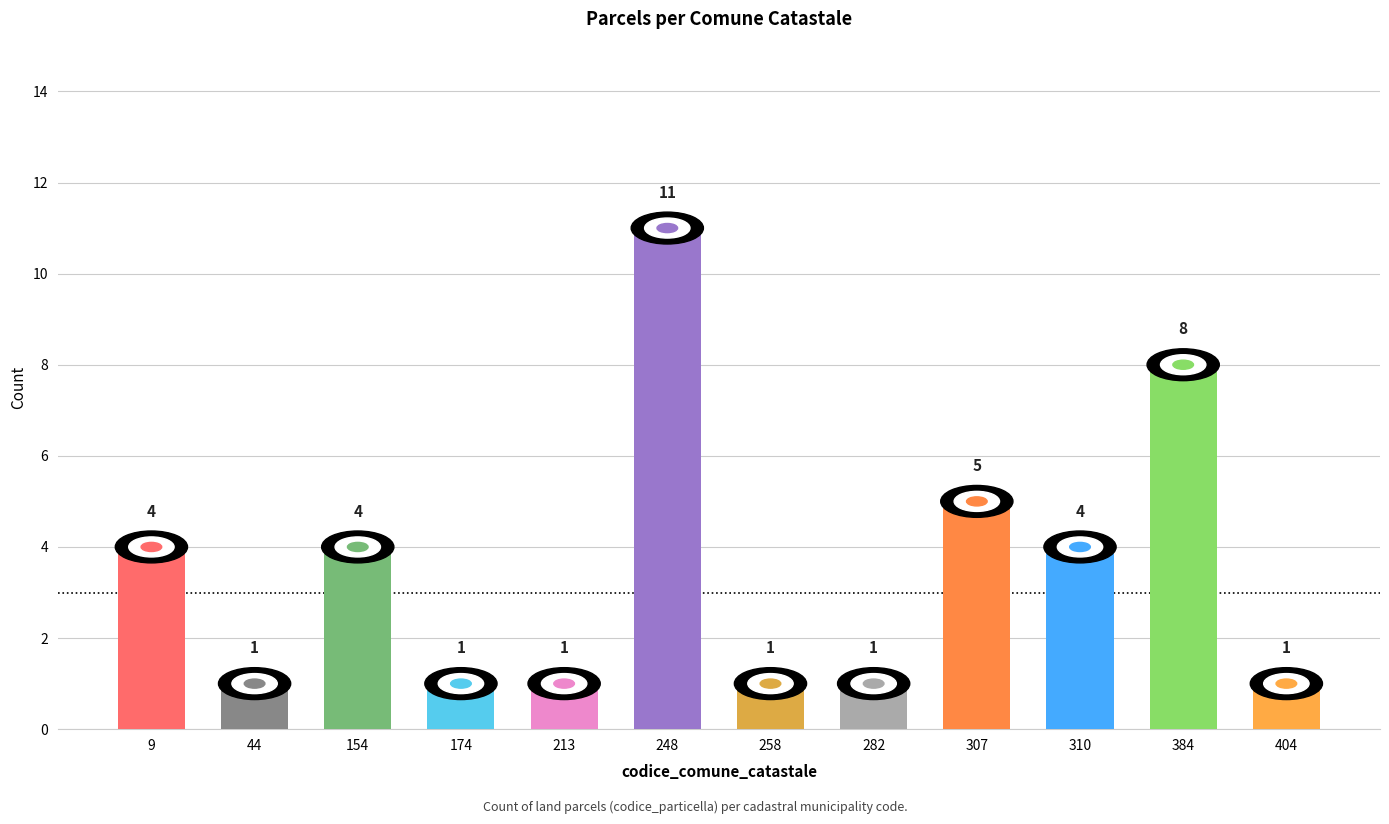

Reading left to right, transcribe all the data shown in this chart.

9=4	44=1	154=4	174=1	213=1	248=11	258=1	282=1	307=5	310=4	384=8	404=1